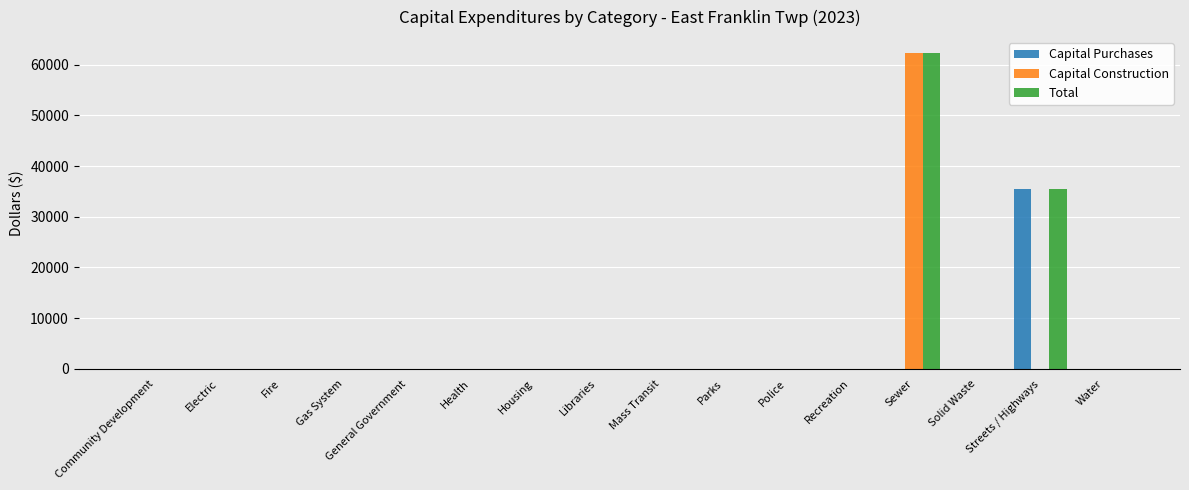

At which label is Total closest to 31152?

Streets / Highways